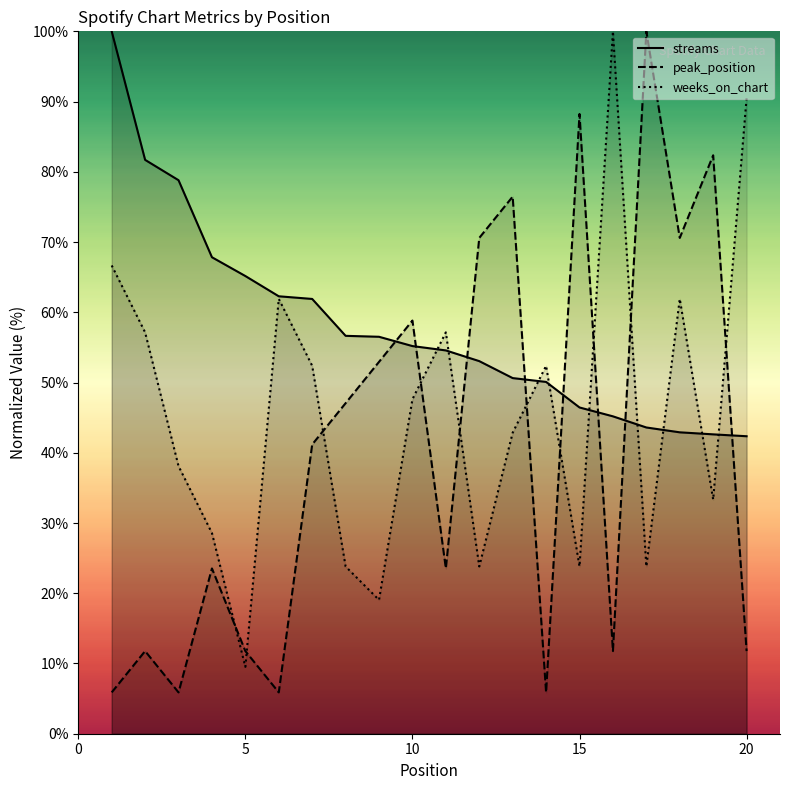

True or false: weeks_on_chart has a value of 39.5 at 20.

False